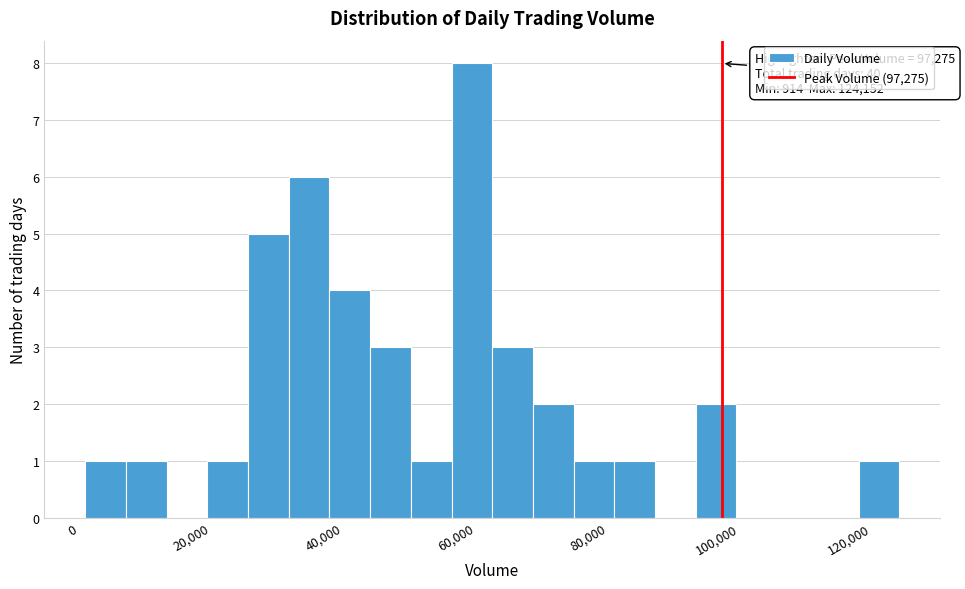

Read against the x-axis, roughly where is the centre of the tallest bar?

60000